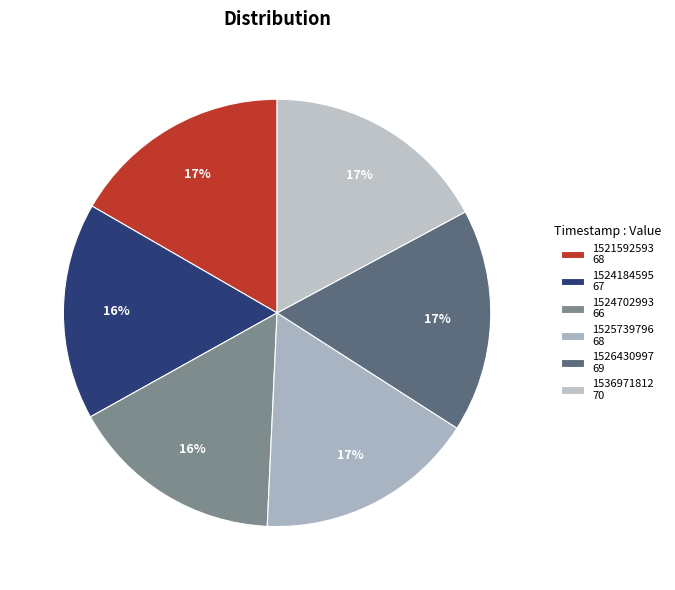

How many slices are in this pie chart?

6